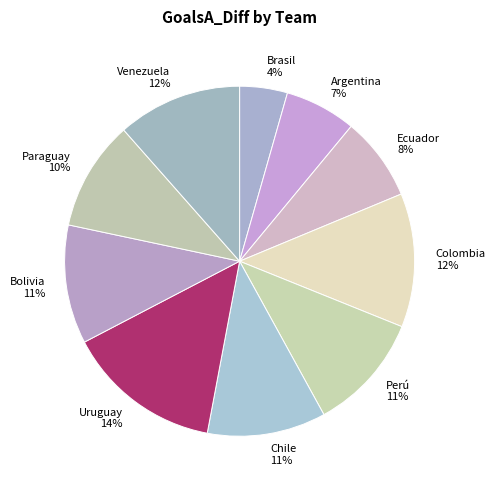

How many slices are in this pie chart?

10